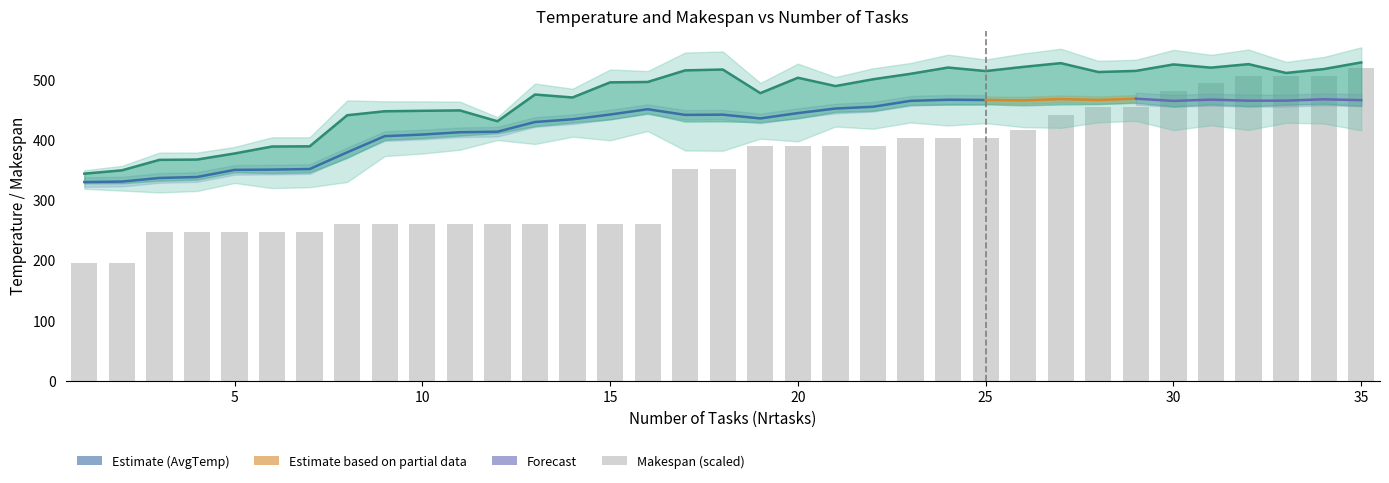

Which category has the lowest value in the Makespan series?

1